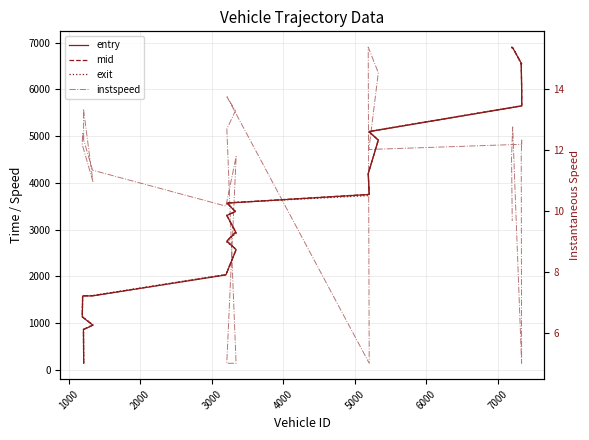

Does the chart have visible grid lines?

Yes